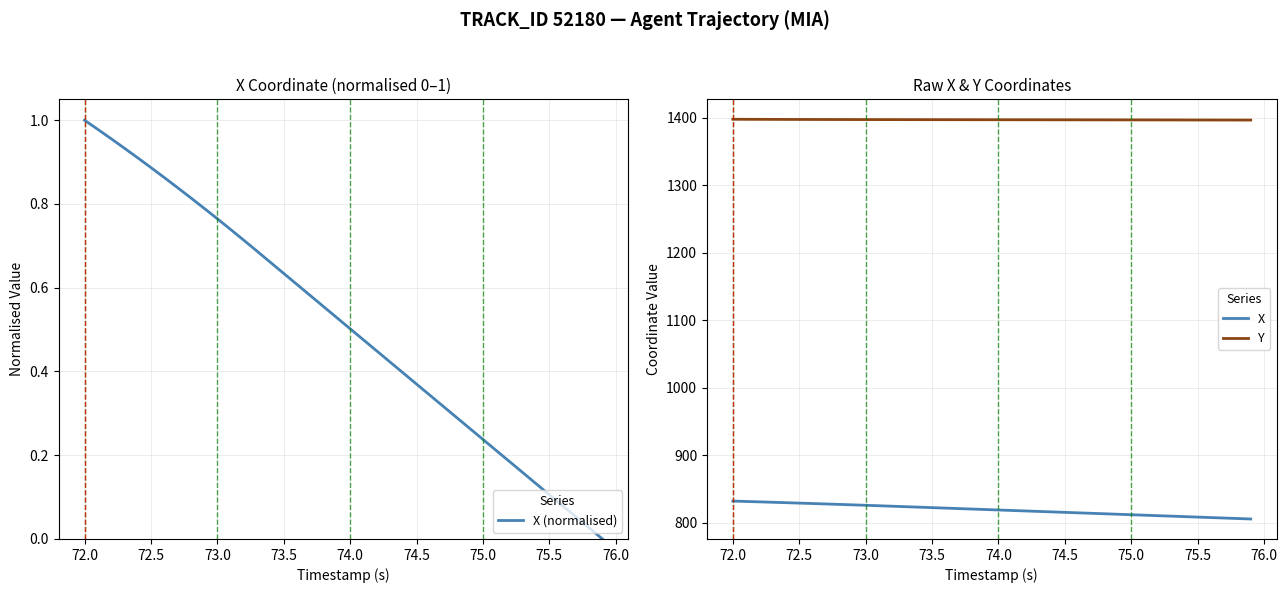

Is it true that Y equals 1397.3 at 74.0?

True